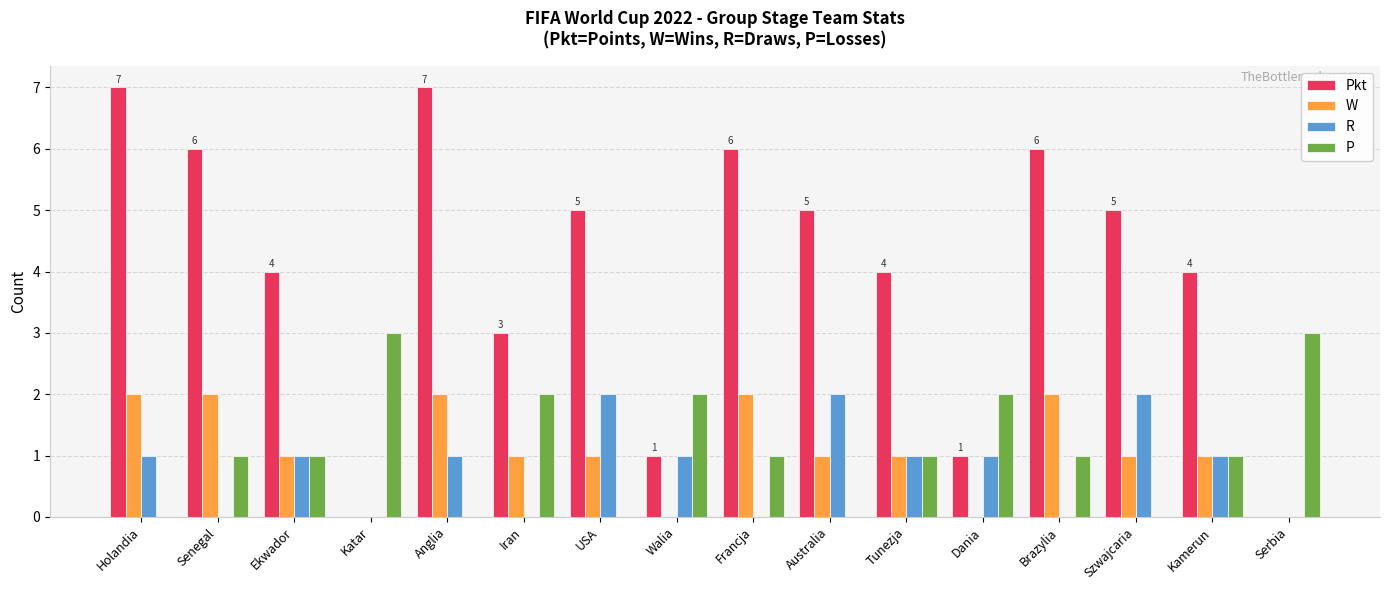

Which series has the largest total across all categories?

Pkt